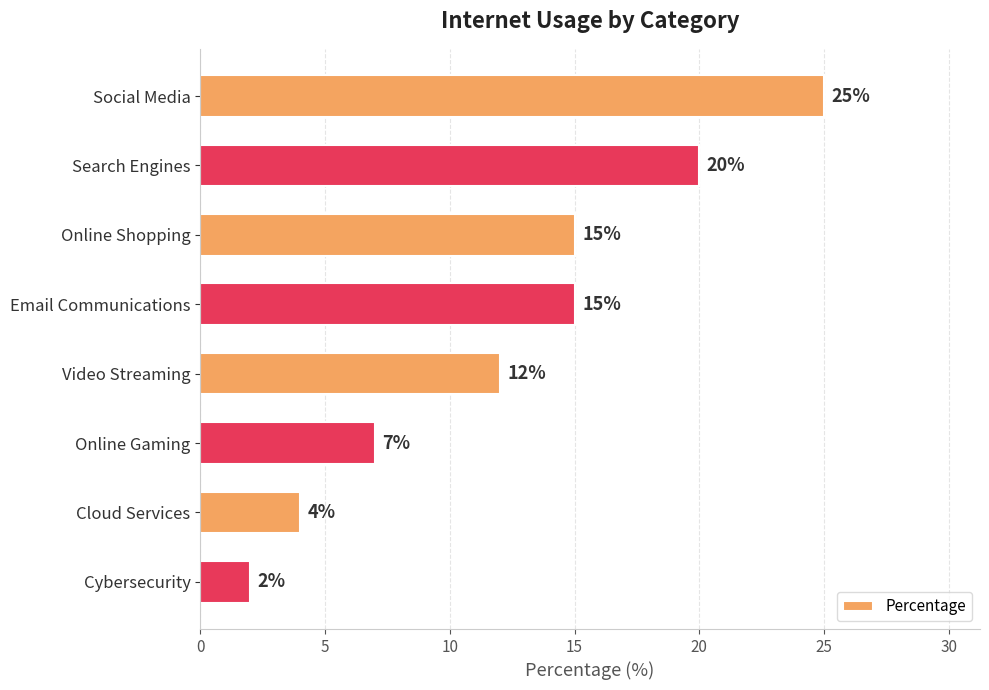

Which category has the lowest value across all series?

Cybersecurity